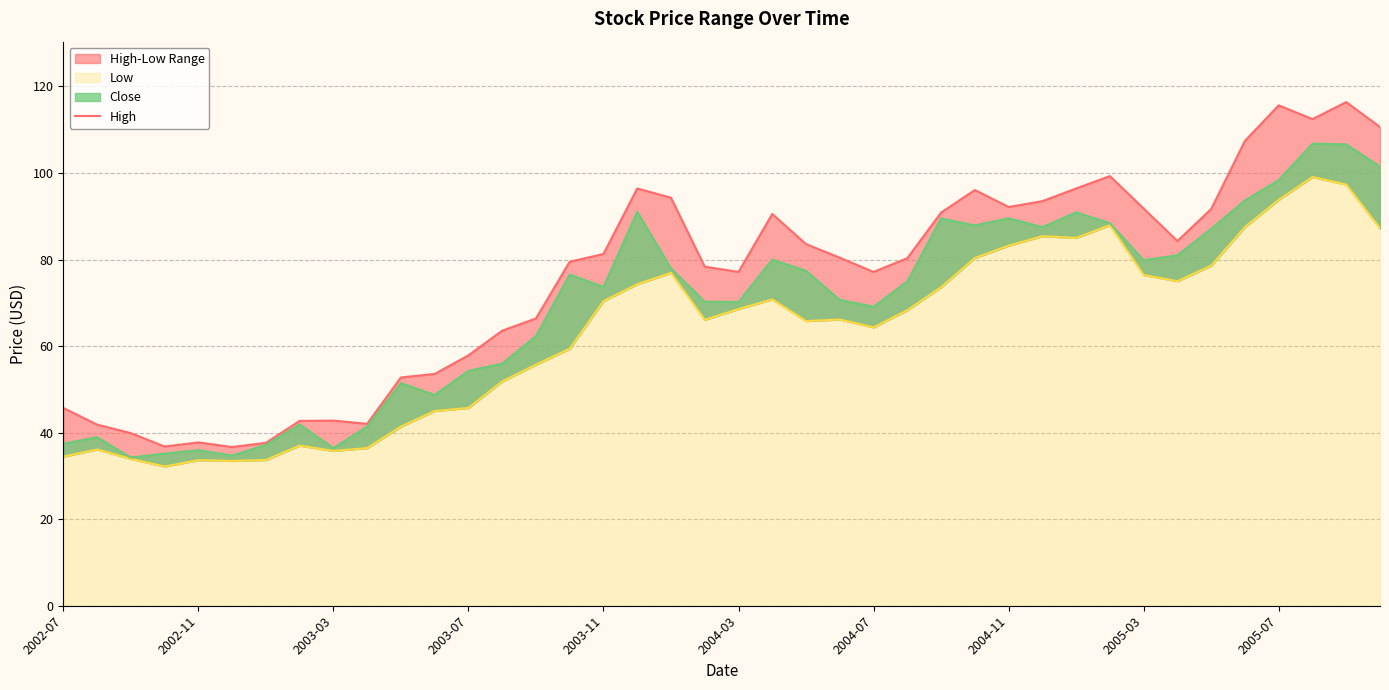

True or false: Low and Close intersect in this chart.

False